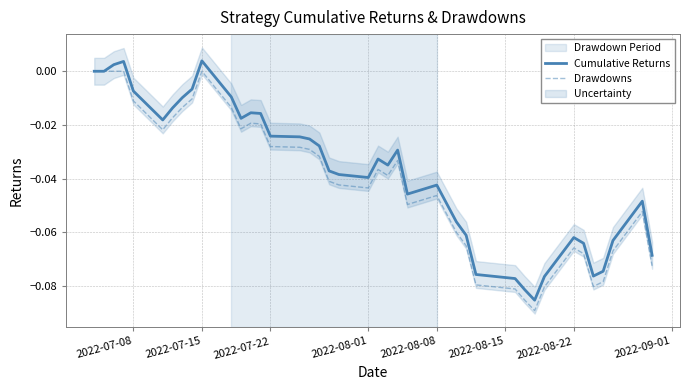

In Drawdowns, how many points are lower than both neighbors (excluding endpoints)?

7